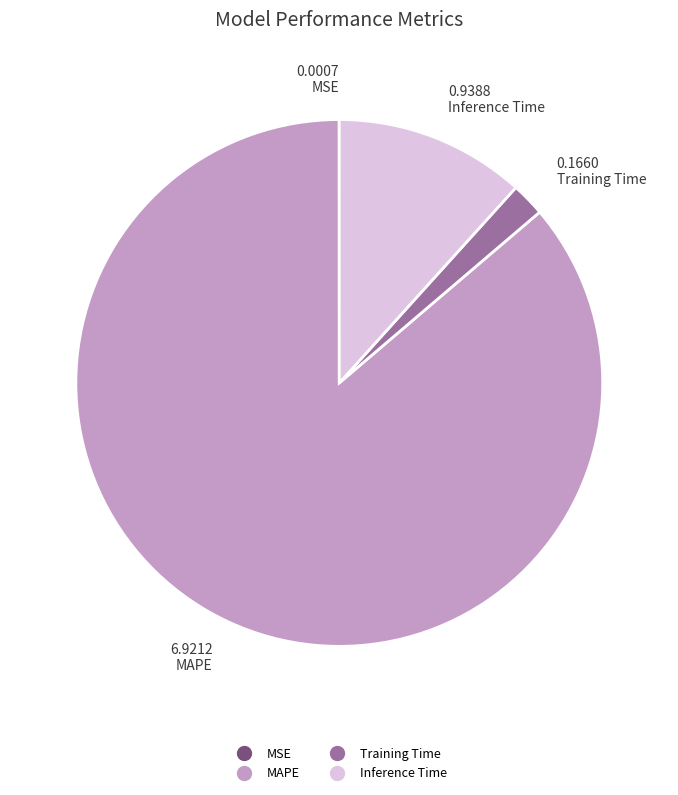

Which category accounts for the majority?

MAPE